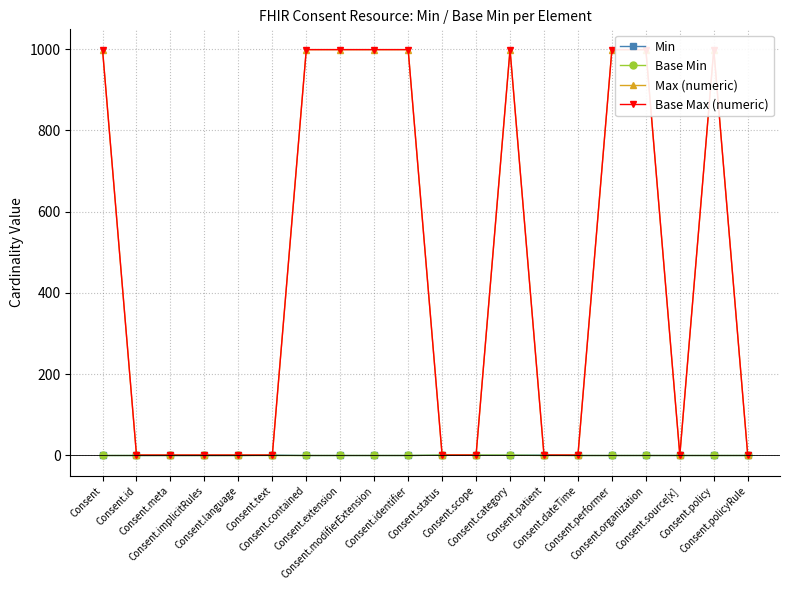

At how many categories does at least one series exceed 777?

9